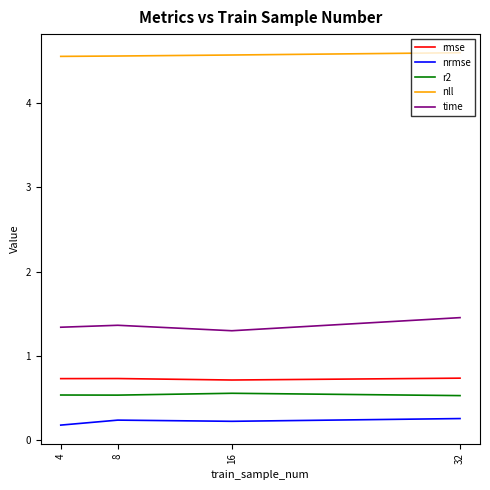

True or false: nrmse and time cross at least once.

False